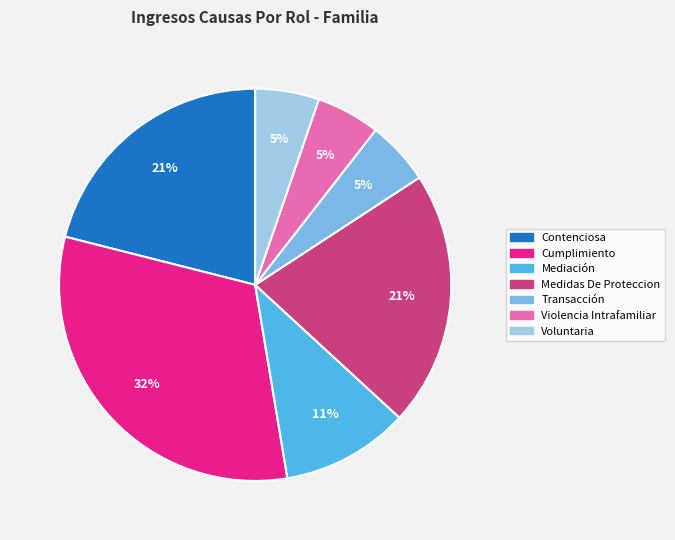

To the nearest percent, what is the average slice percentage?

14%